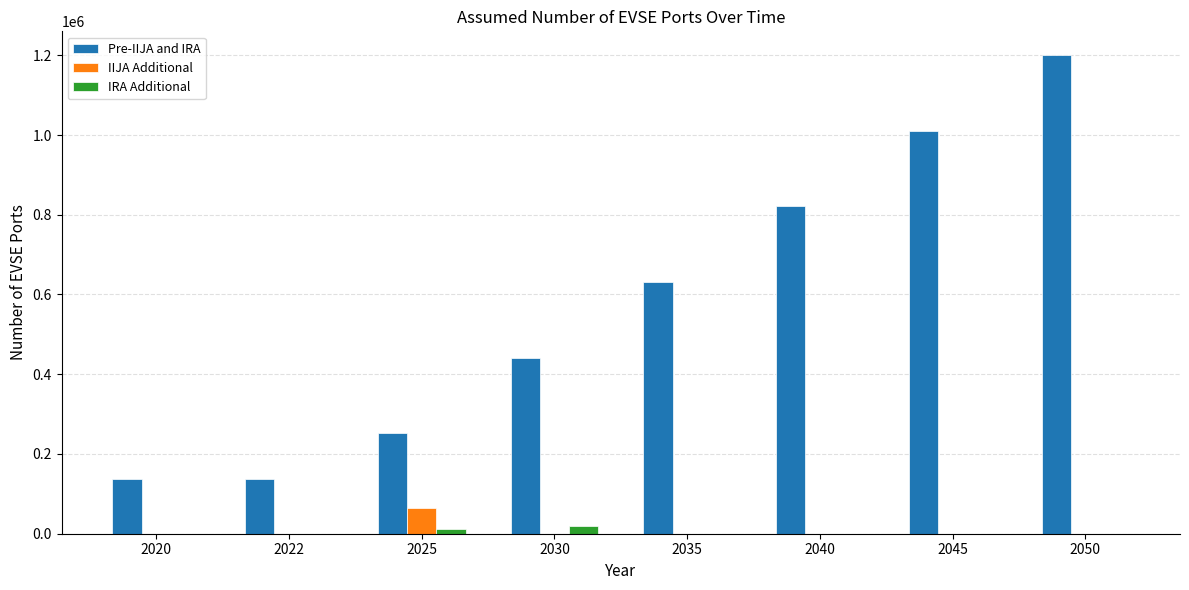

What is the highest value of the IIJA Additional series?

64995